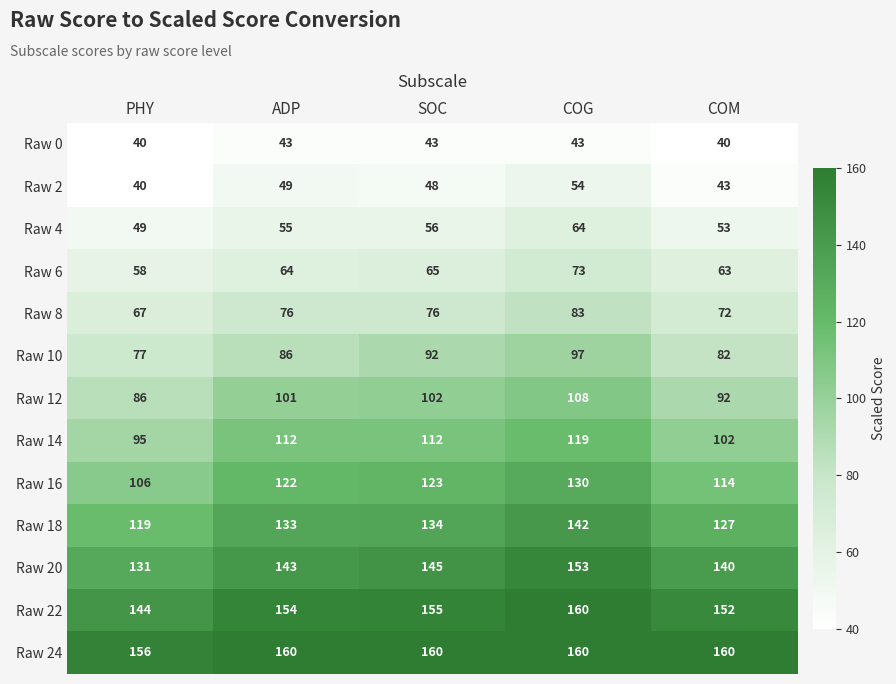

Rank the series at COM from lowest to highest value.

Raw 0, Raw 2, Raw 4, Raw 6, Raw 8, Raw 10, Raw 12, Raw 14, Raw 16, Raw 18, Raw 20, Raw 22, Raw 24